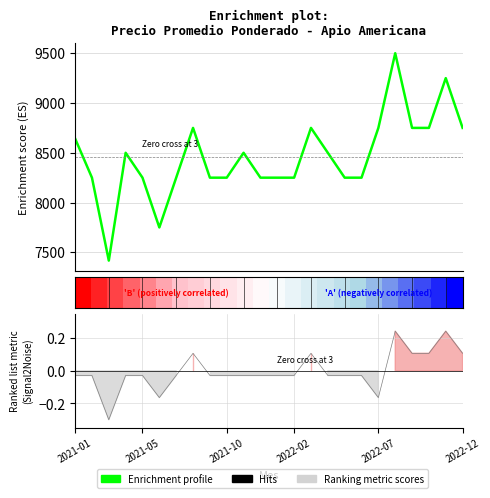

What is the difference between the maximum and minimum values in the Hits series?

0.5